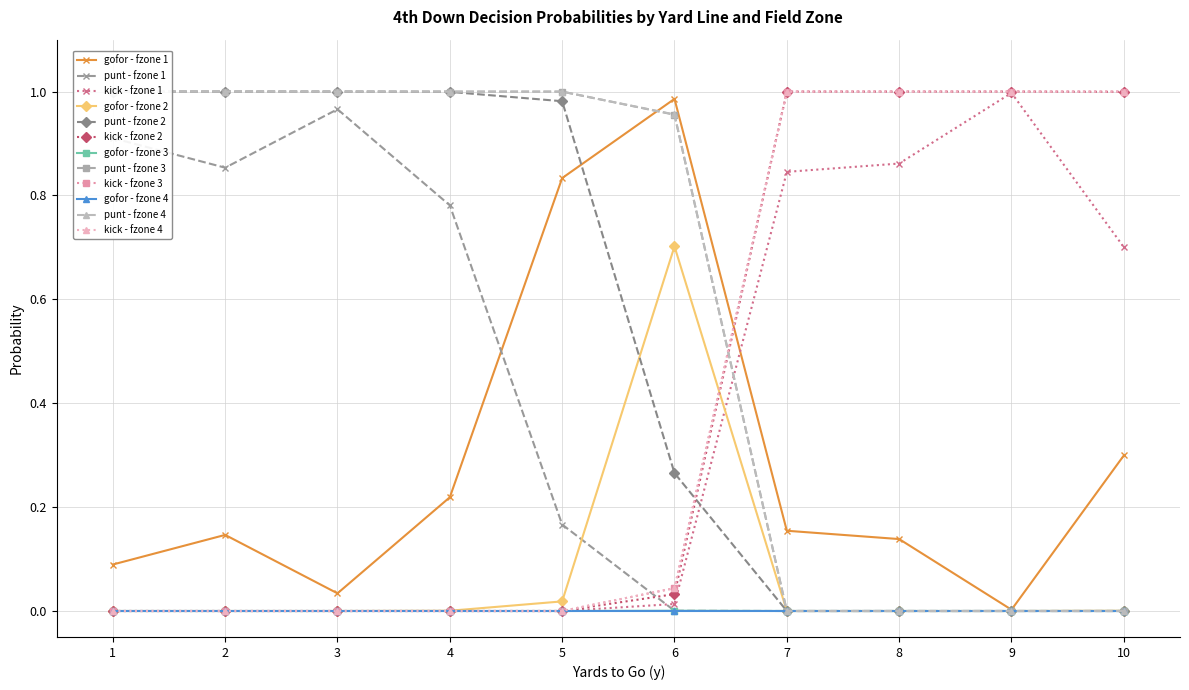

At which label is punt closest to 0?

7